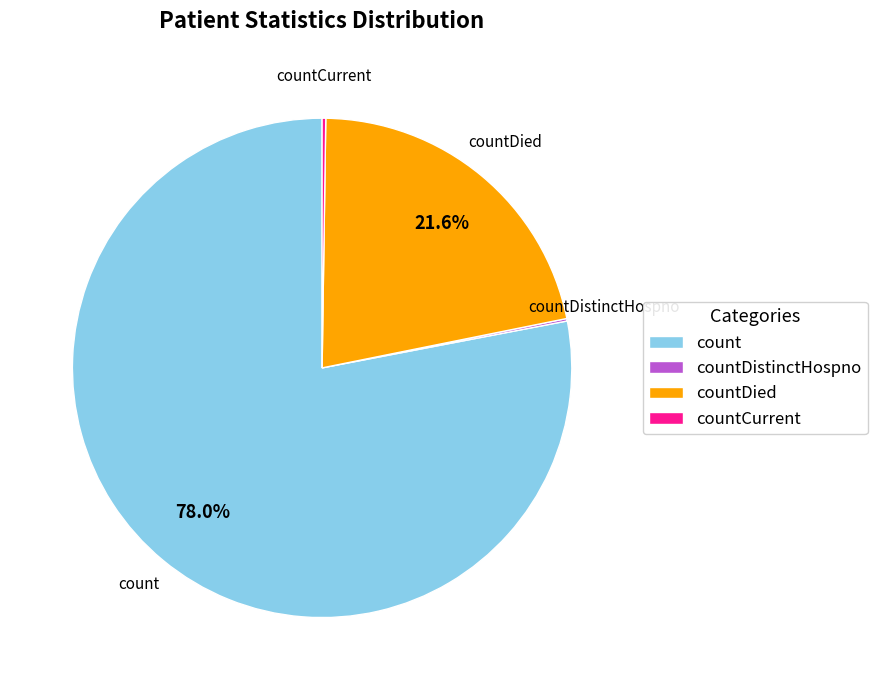

Is there a majority slice in this chart?

Yes